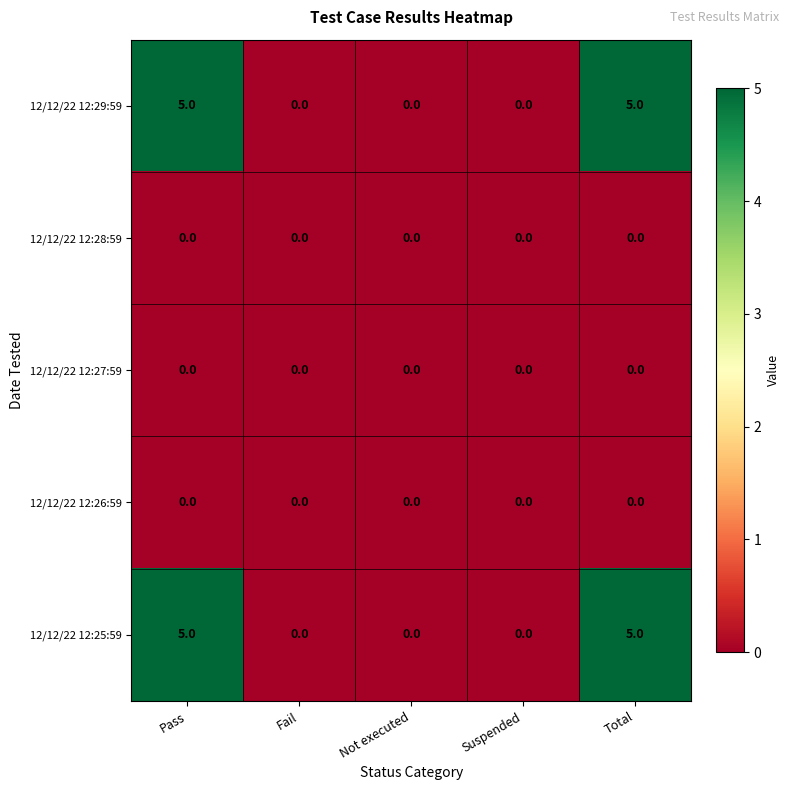

What is the maximum value shown in the chart?

5